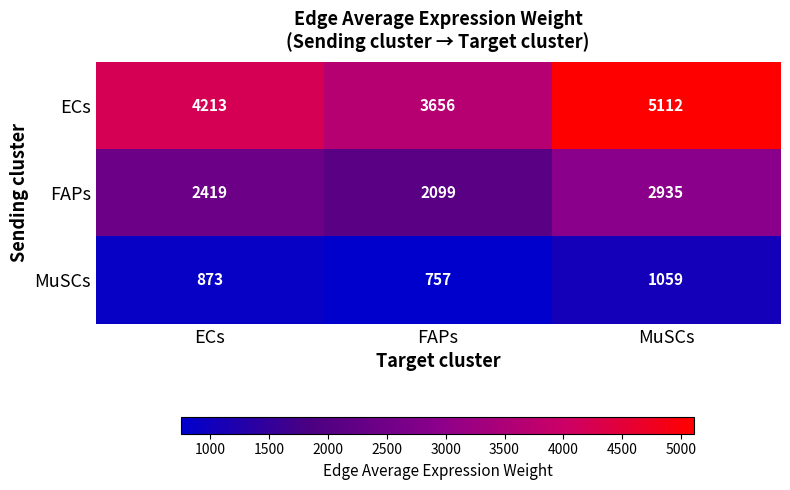

Read the FAPs value at ECs, to the nearest 50.

2400